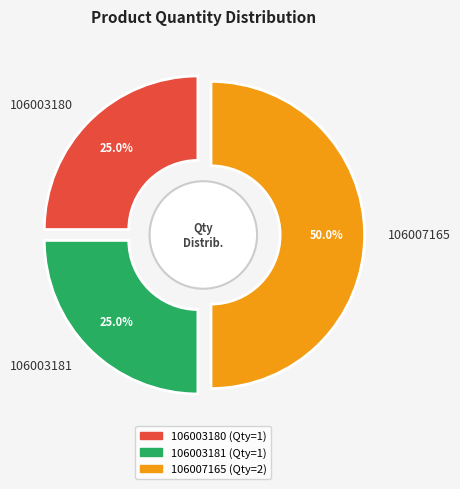

To the nearest percent, what is the average slice percentage?

33%